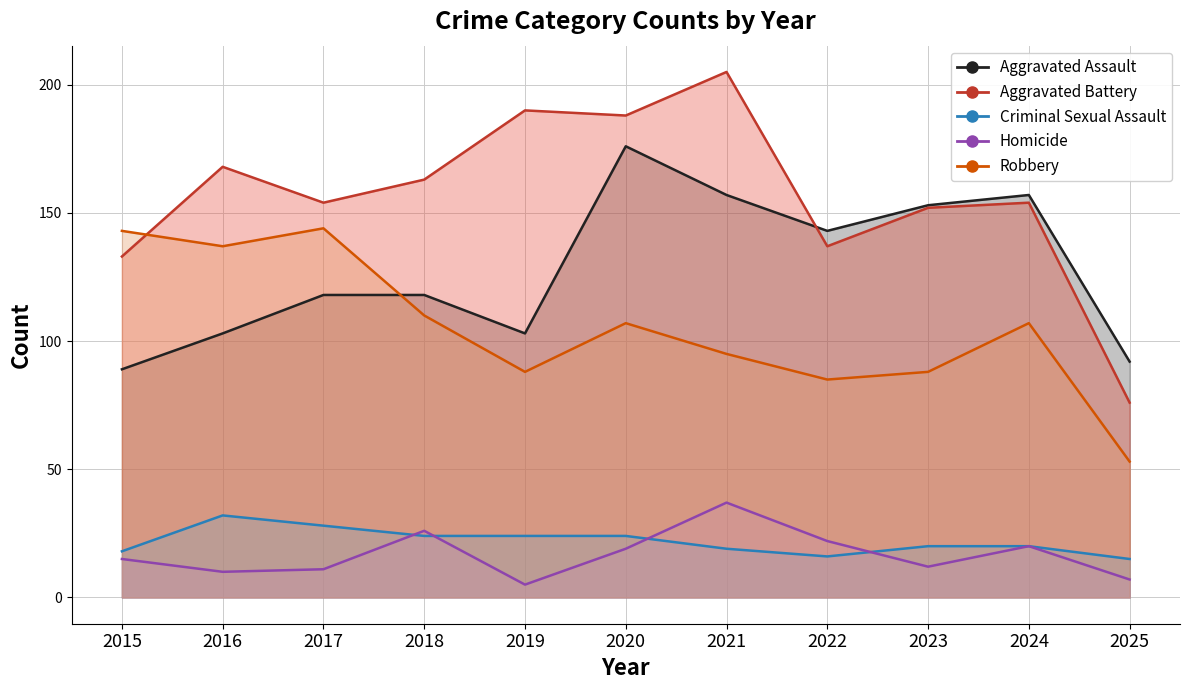

What is the difference between the highest and lowest values at 2018?

139